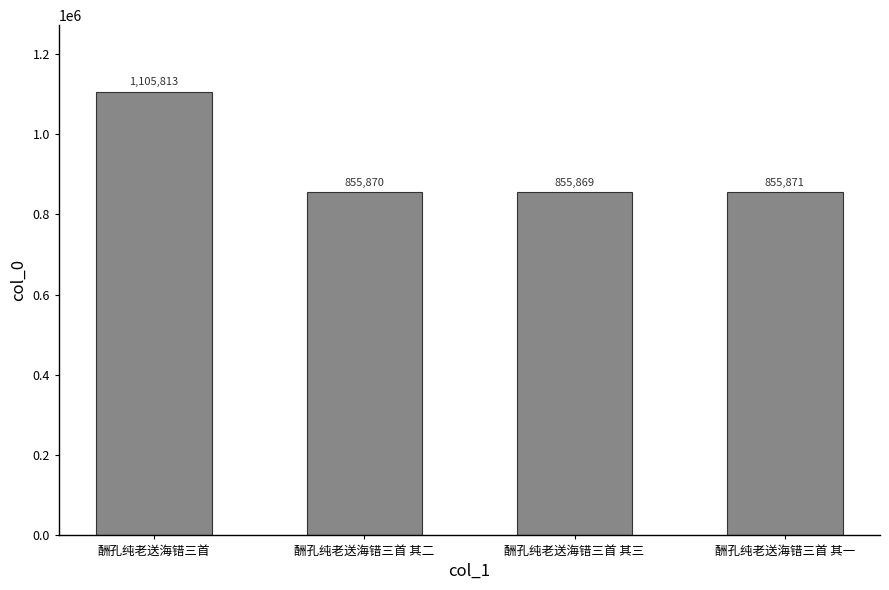

Count the number of data series in this chart.

1